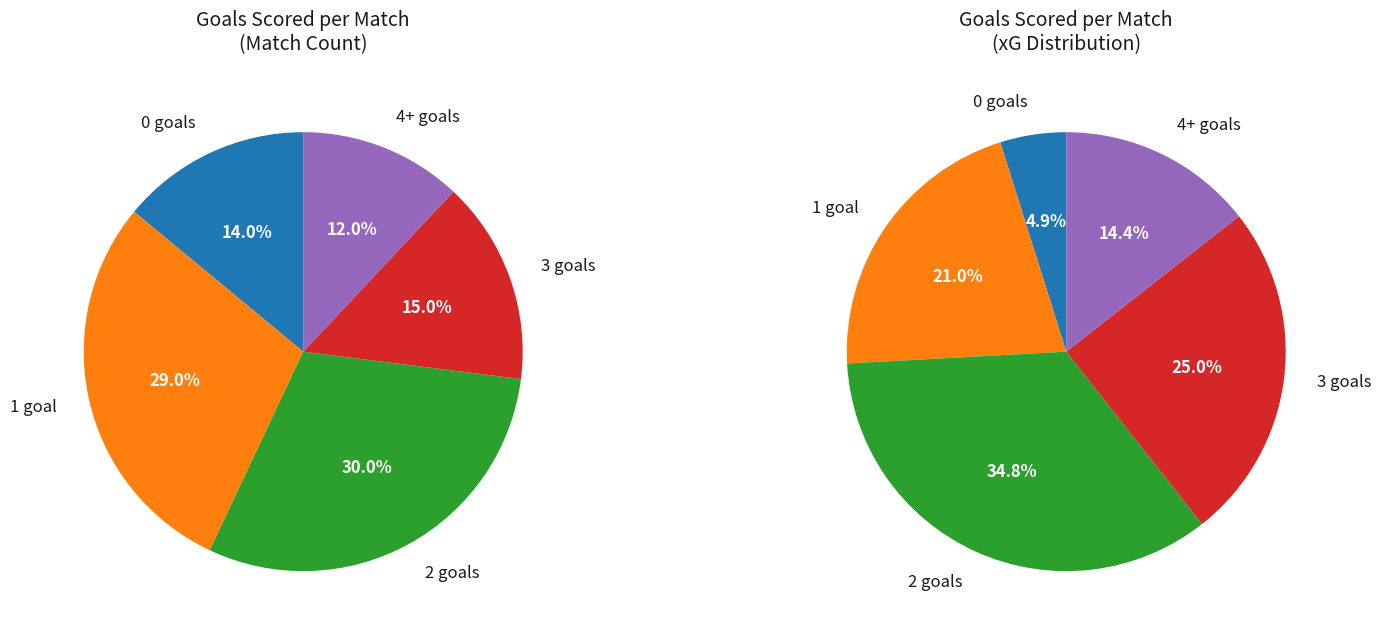

To the nearest percent, what portion does 3 represent?

15%